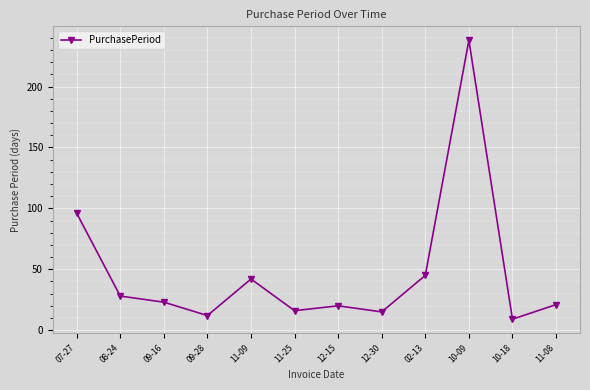

What is the change in value from 09-28 to 12-30?

+3